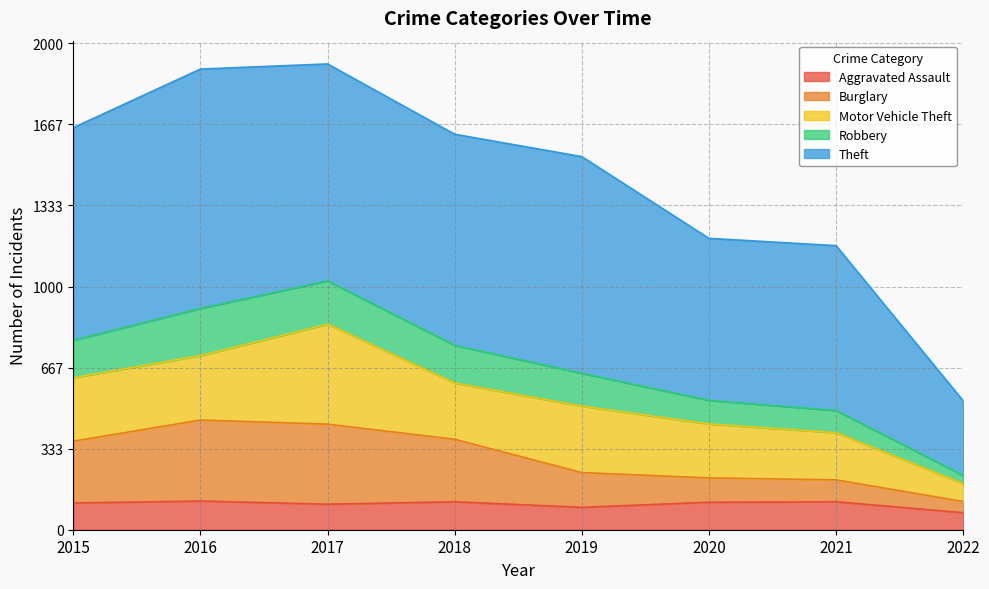

What is the total value across all series at 2019?

1534